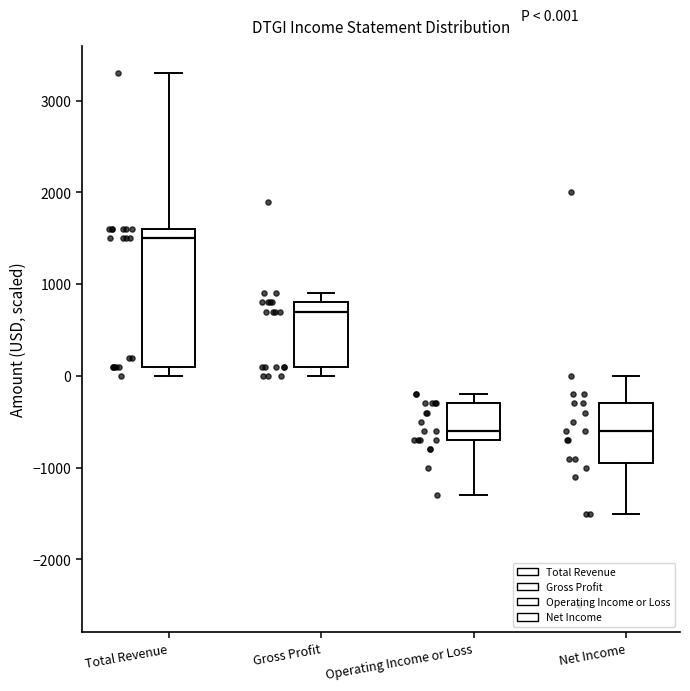

Which box is the tallest, from its lower edge to its upper edge?

Total Revenue